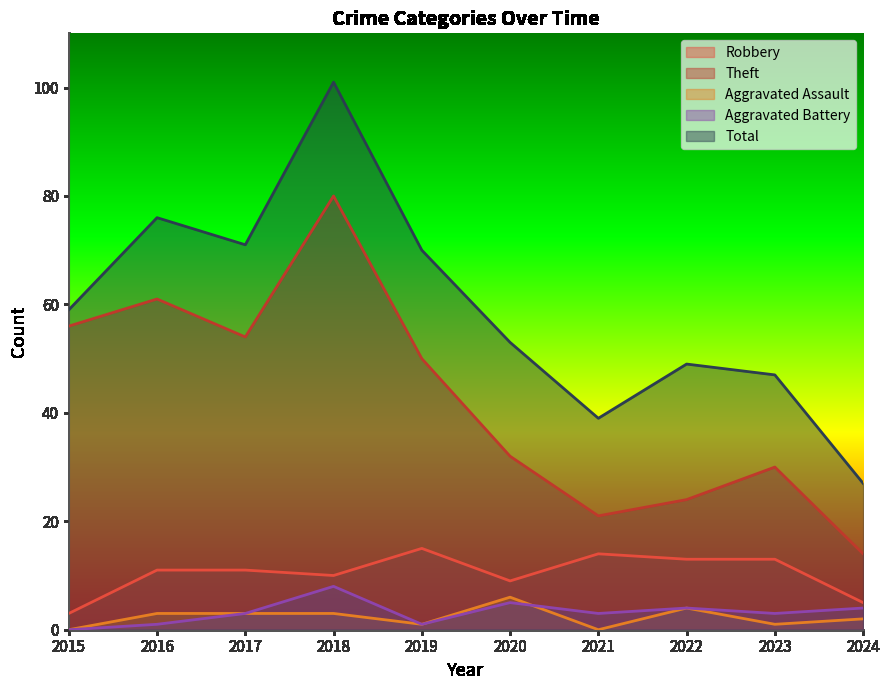

Where is Total nearest to the value 64?

2015